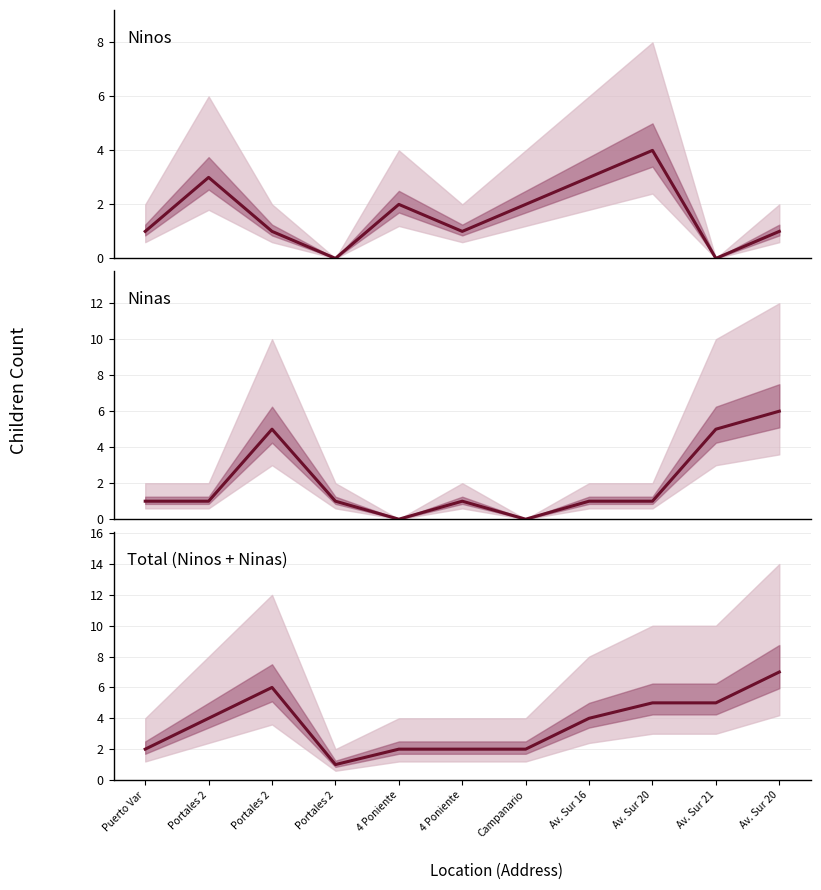

At which category is the sum across all series the highest?

Av. Sur 20